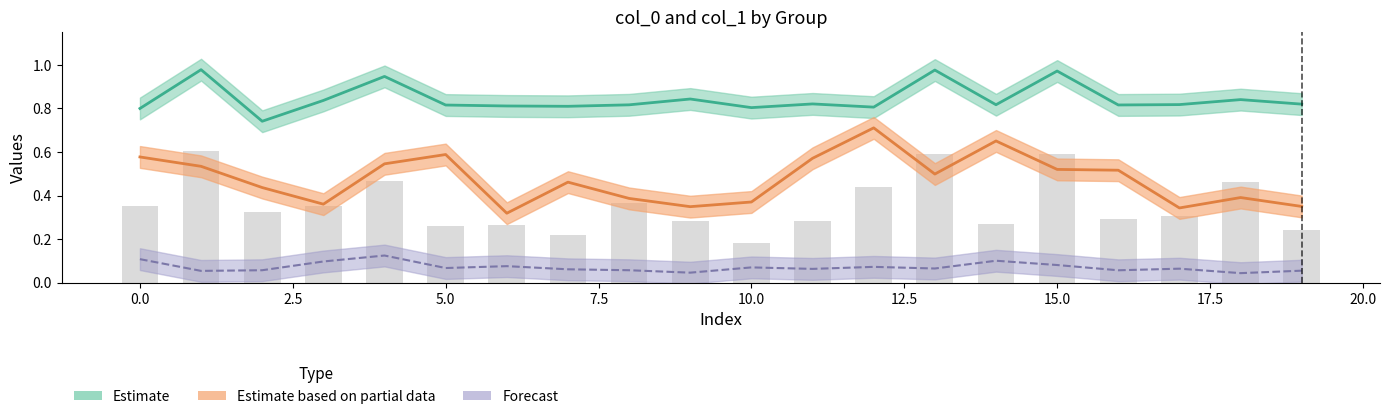

Which has a higher value, 16 or 18?

18